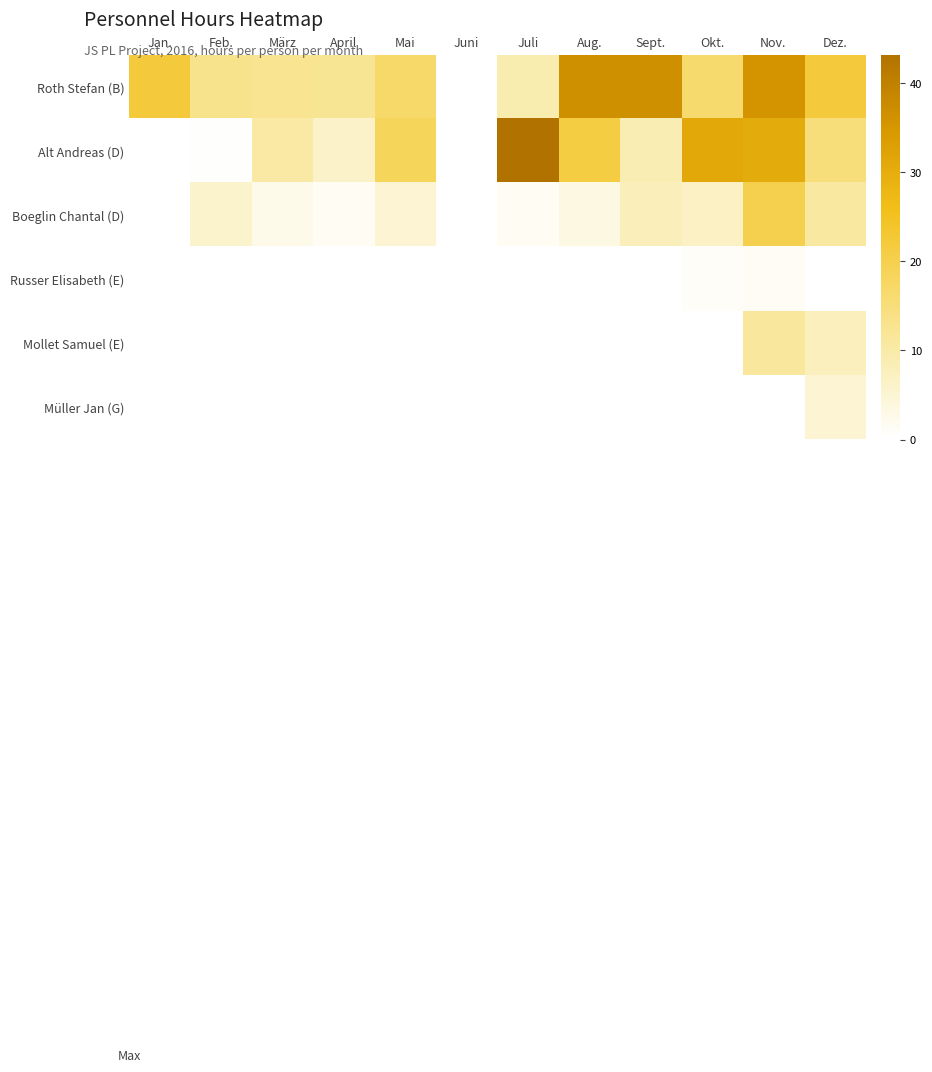

Between März and Mai, which series saw the biggest shift?

Alt Andreas (D)